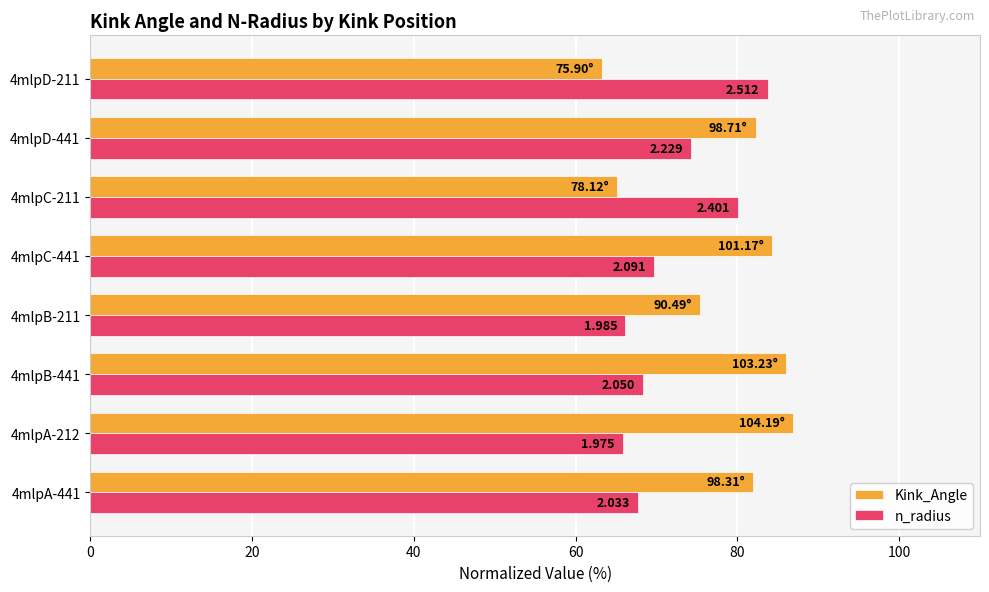

What is the difference between the maximum and minimum values in the n_radius series?

17.9